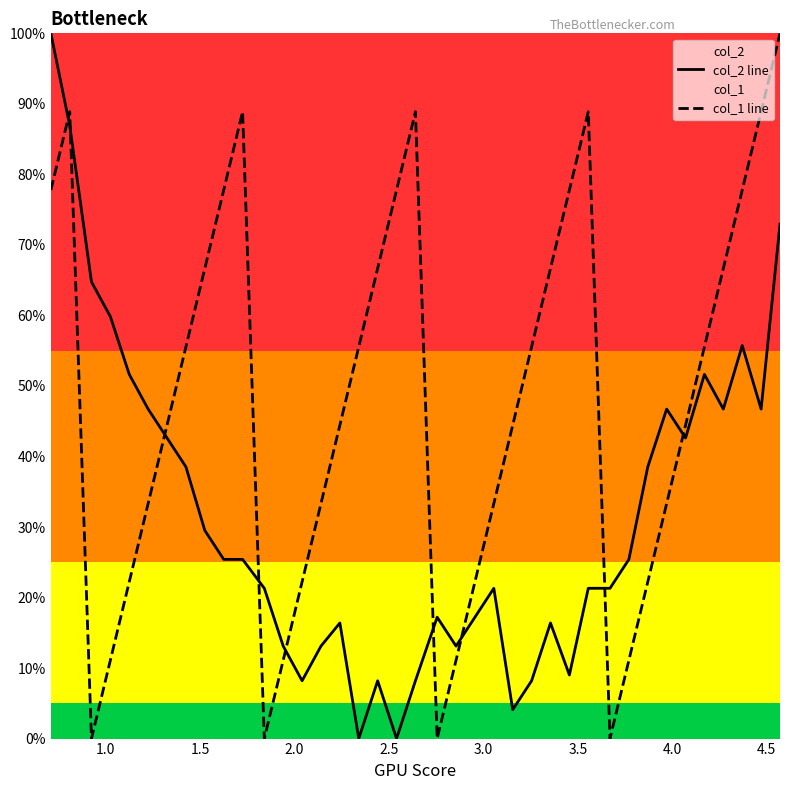

Rank the series by their average value, from lowest to highest.

col_2 line, col_1 line